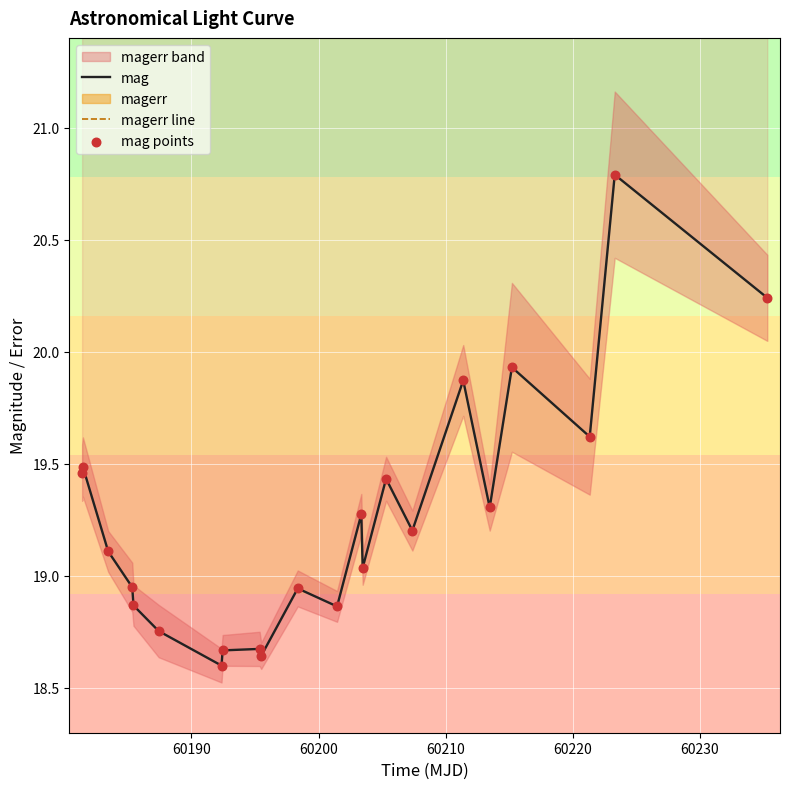

Which series reaches the maximum Y coordinate?

mag